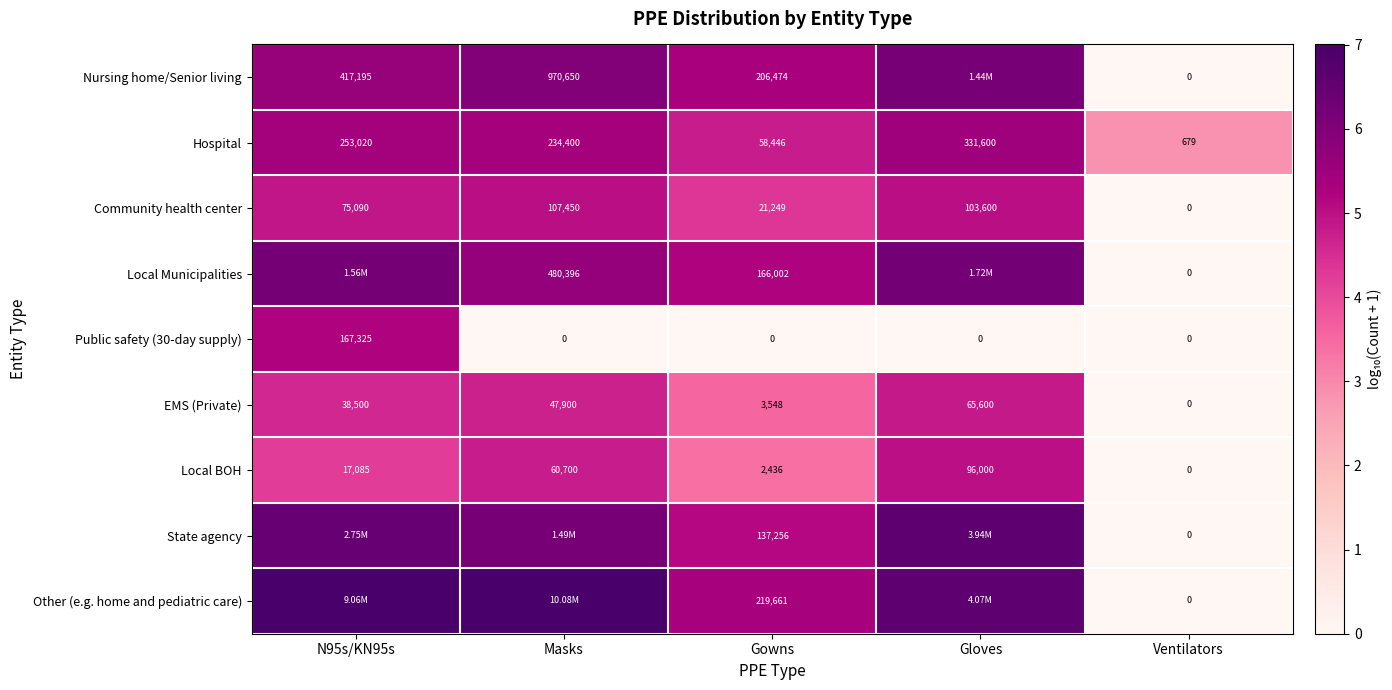

Between Gowns and Ventilators, which series saw the biggest shift?

Other (e.g. home and pediatric care)